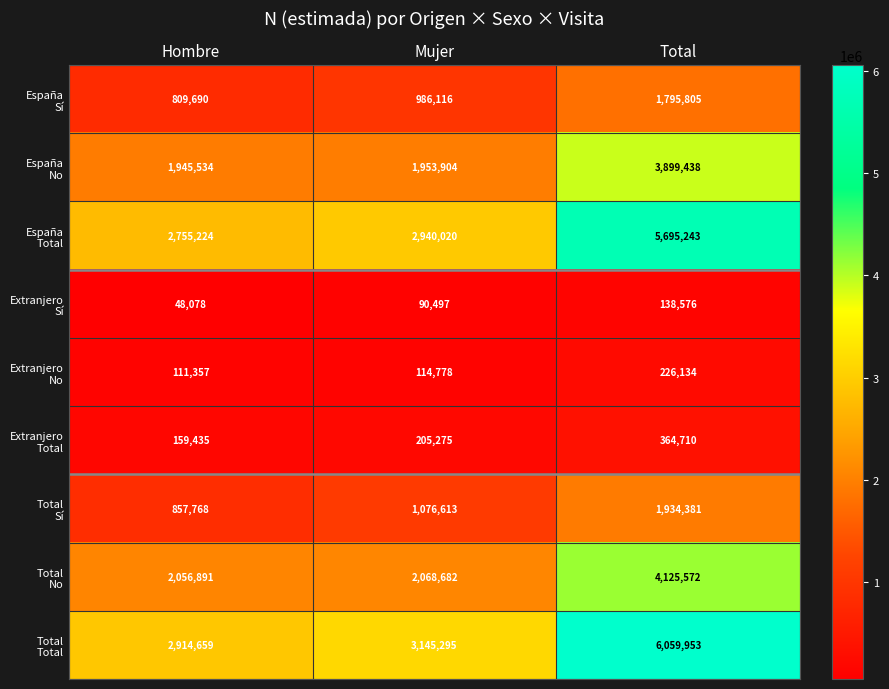

What is the difference between the highest and lowest values at Total?

5921377